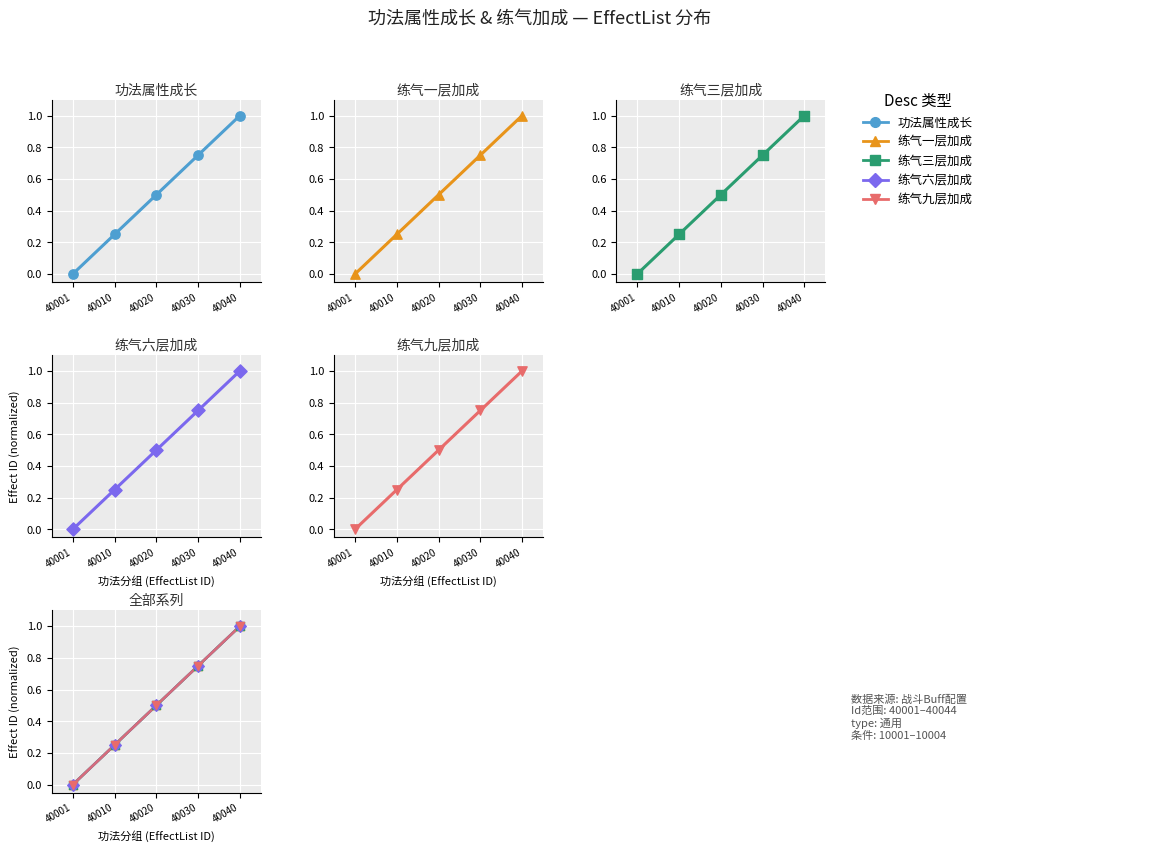

At which category is the sum across all series the highest?

40040